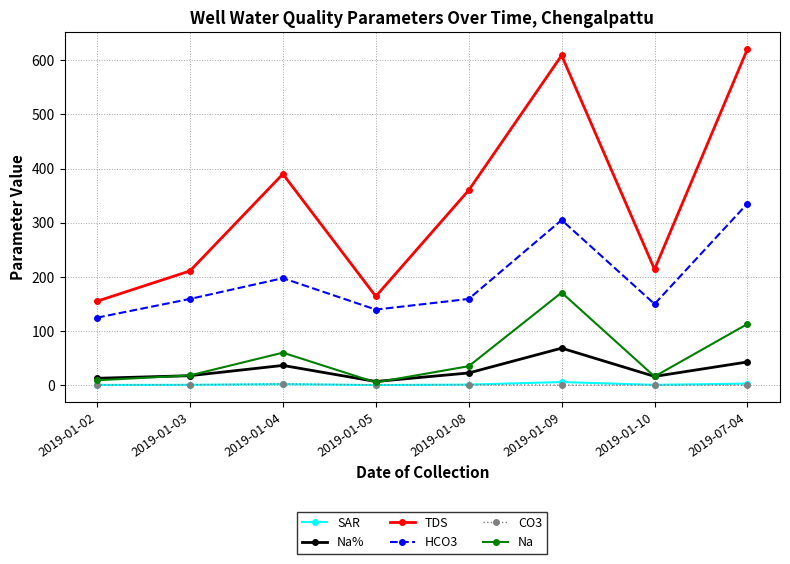

True or false: HCO3 and Na intersect in this chart.

False